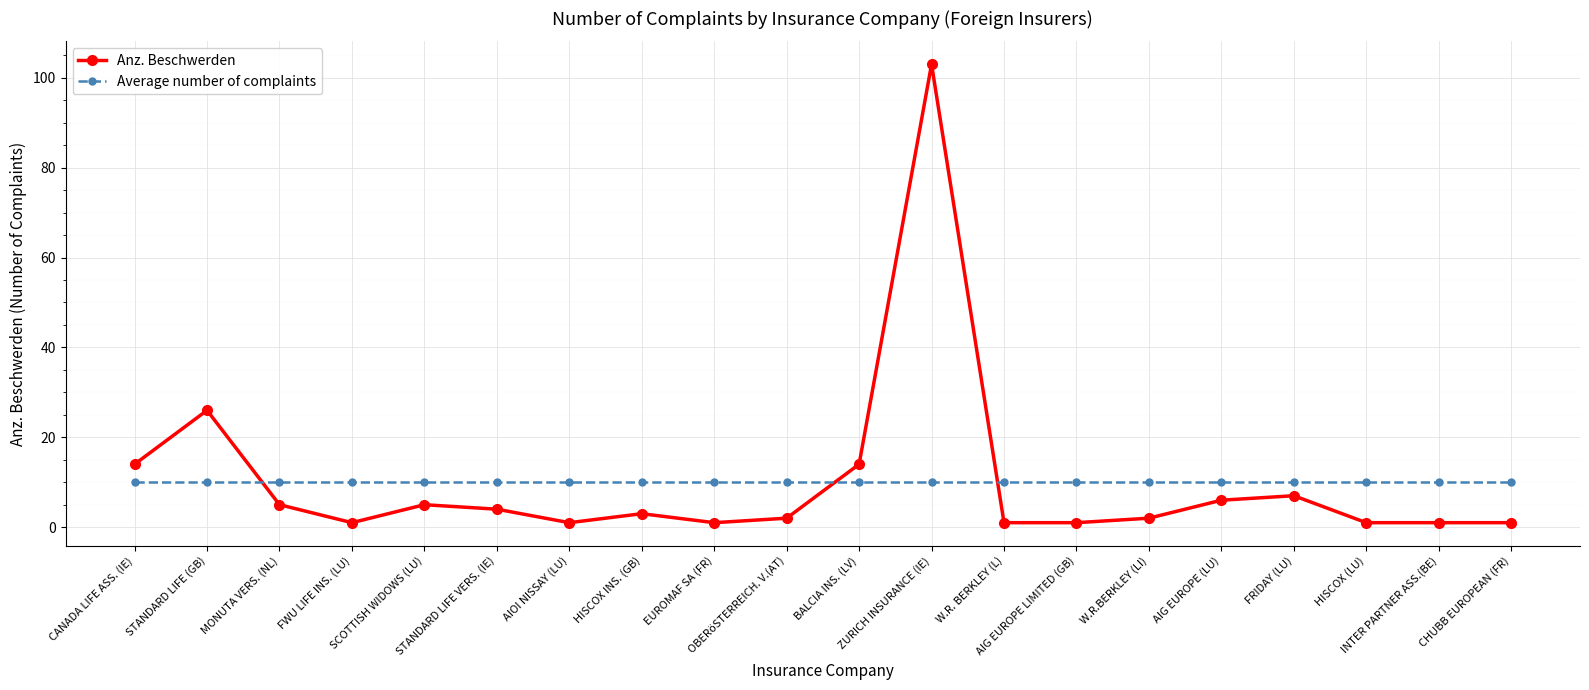

What are all the series names shown in the legend?

Anz. Beschwerden, Average number of complaints